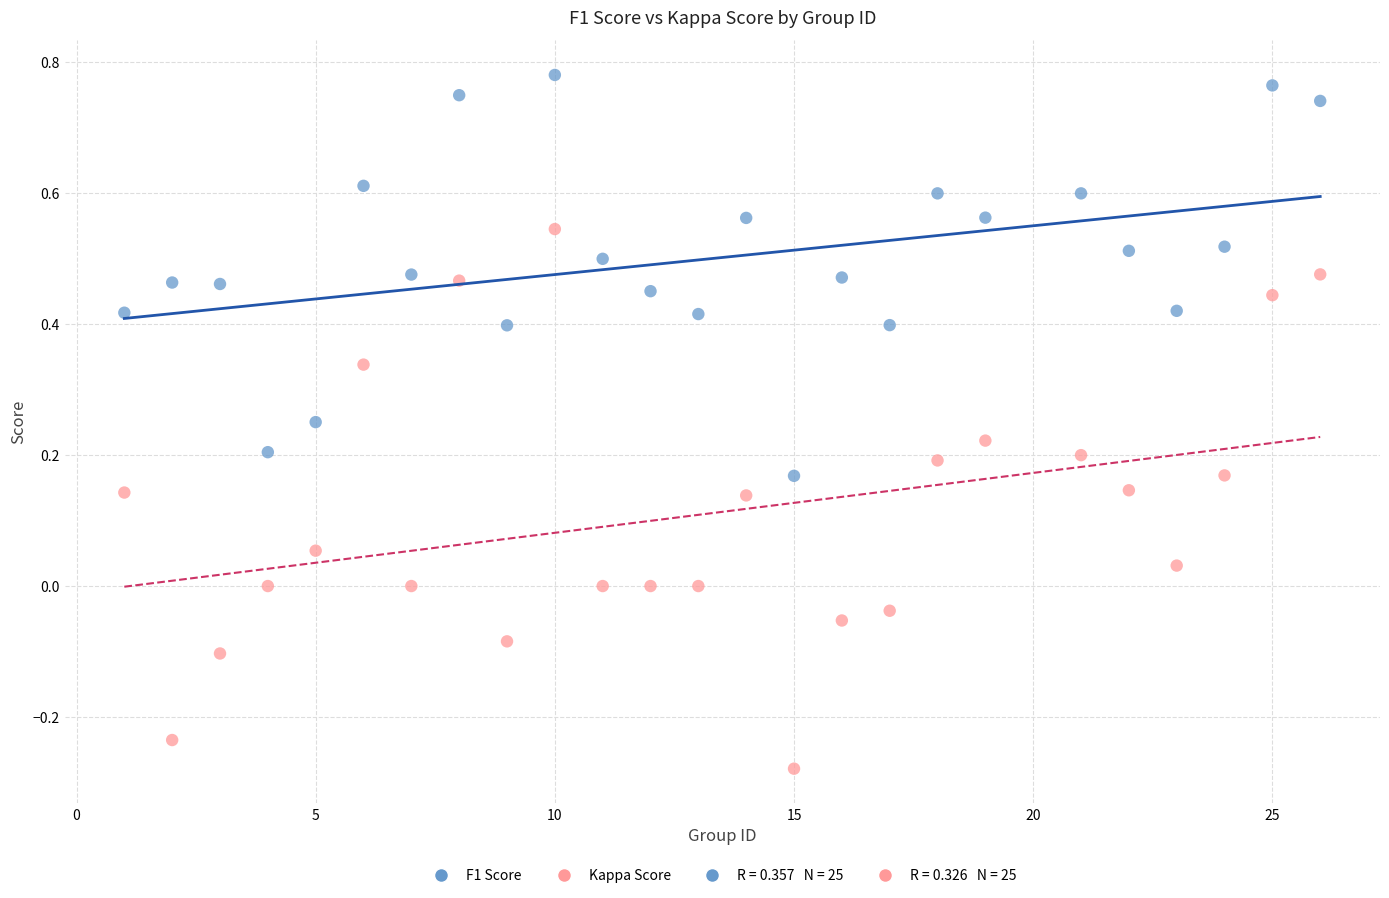

Which series reaches the maximum Y coordinate?

F1 Score